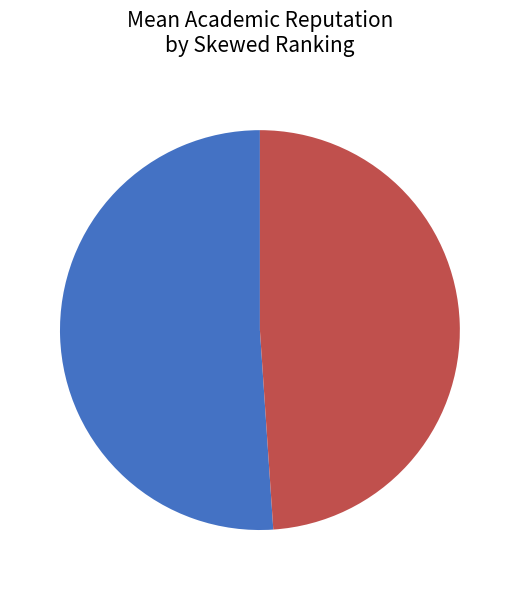

Is it true that Skewed=True is 63% of the pie?

False